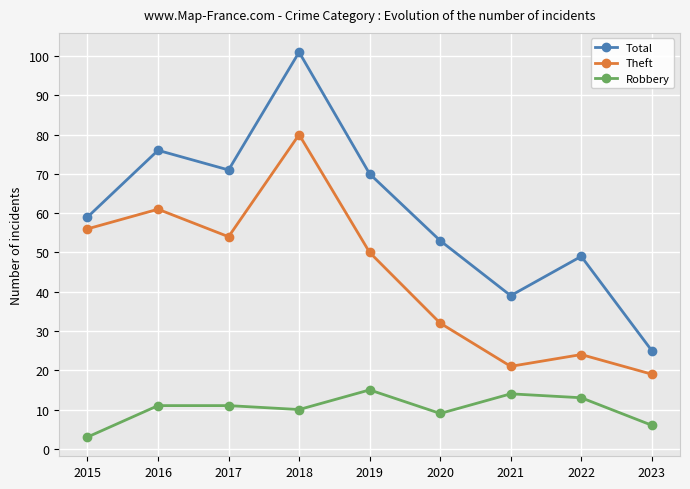

The Theft series shows 35 at 2015. True or false?

False